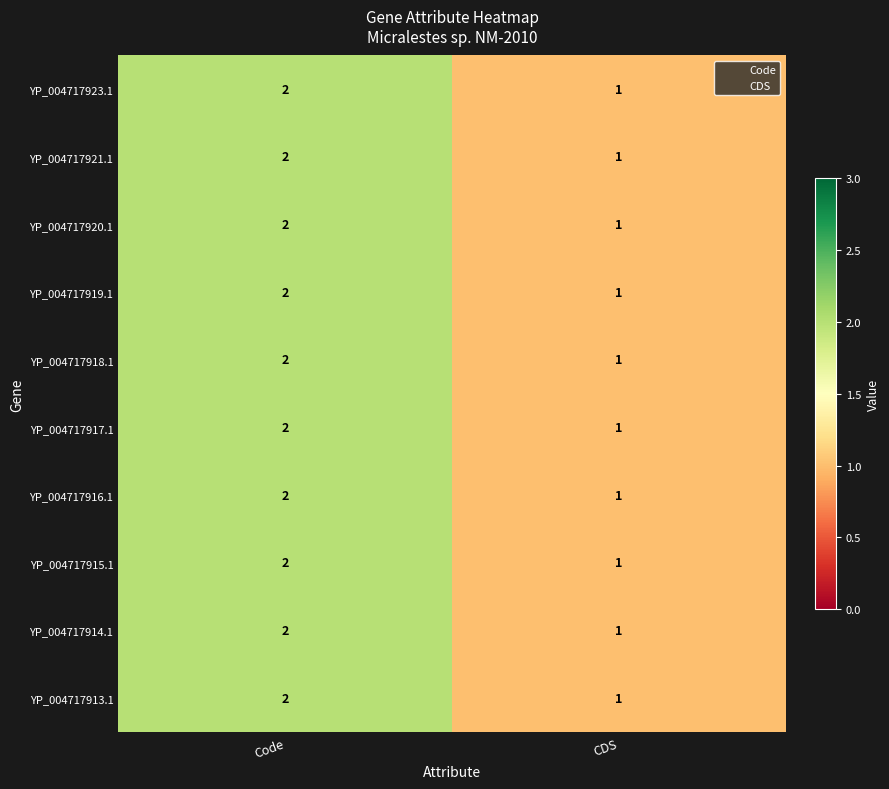

What are all the series names shown in the legend?

Code, CDS